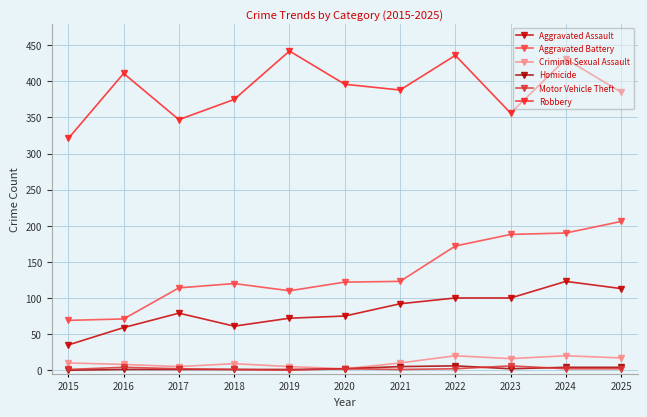

What is the difference between the second highest and second lowest values in the Criminal Sexual Assault series?

15